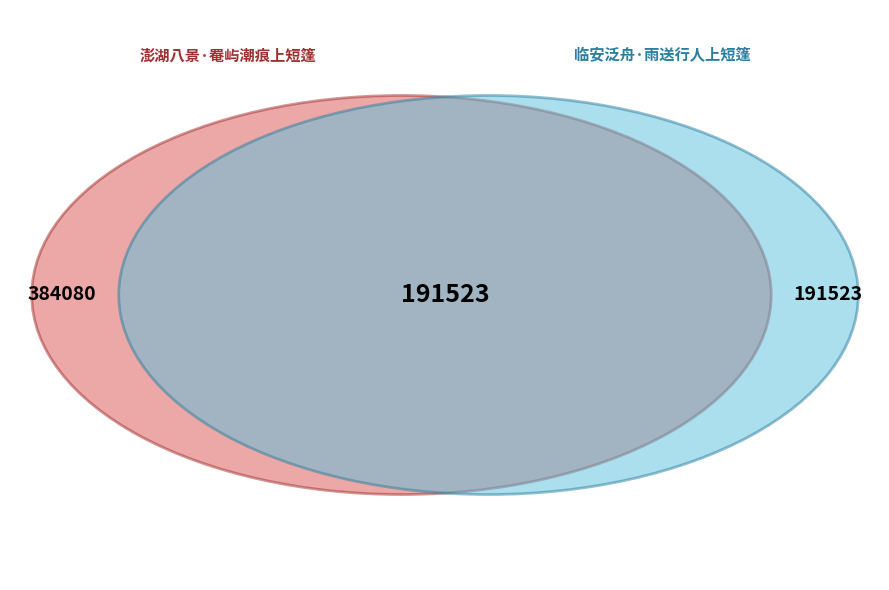

Count the number of slices in the pie.

2